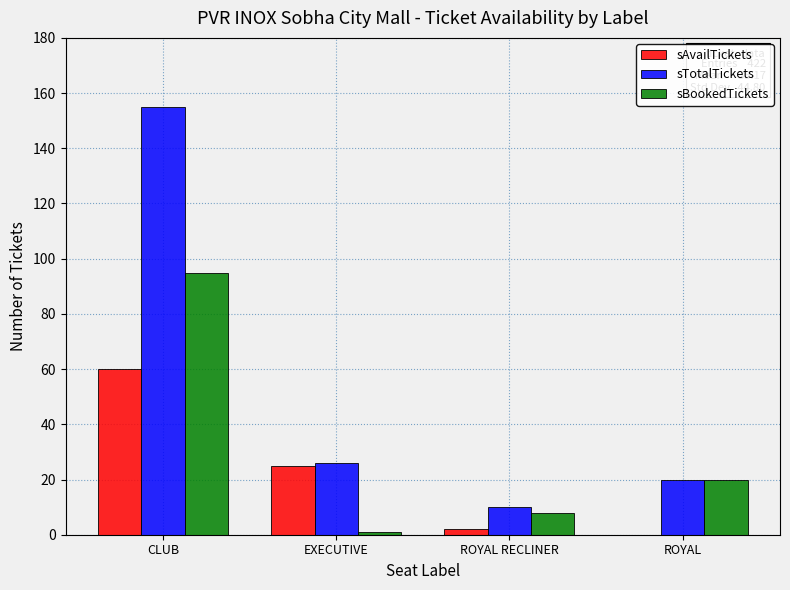

At which label is sTotalTickets closest to 82?

EXECUTIVE